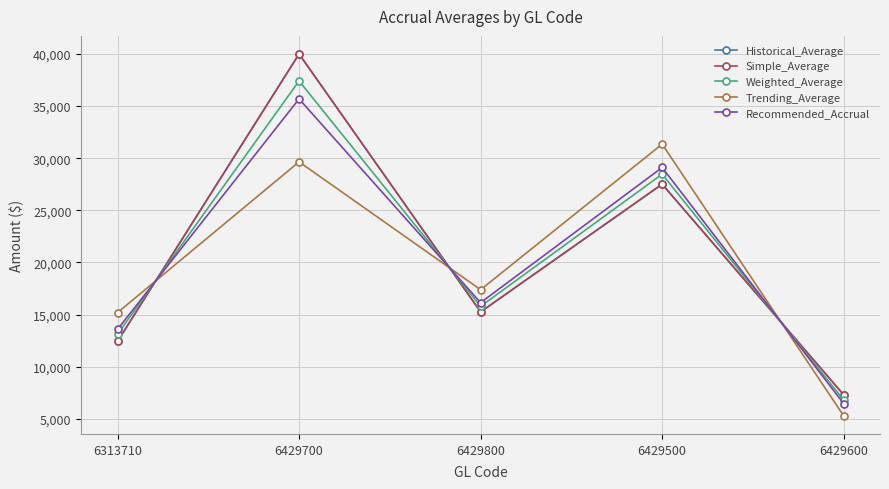

Does the chart have visible grid lines?

Yes